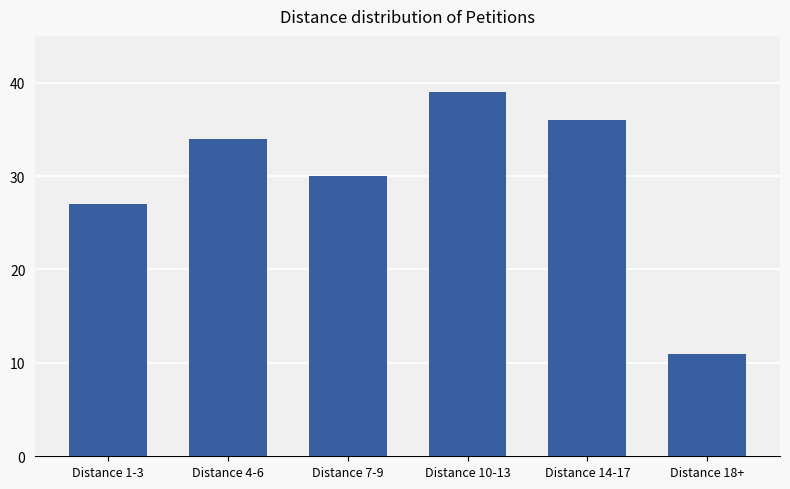

What is the change in value from Distance 4-6 to Distance 18+?

-23